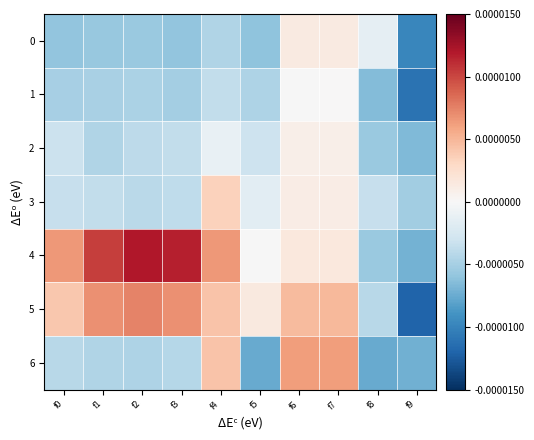

Count the number of data series in this chart.

7